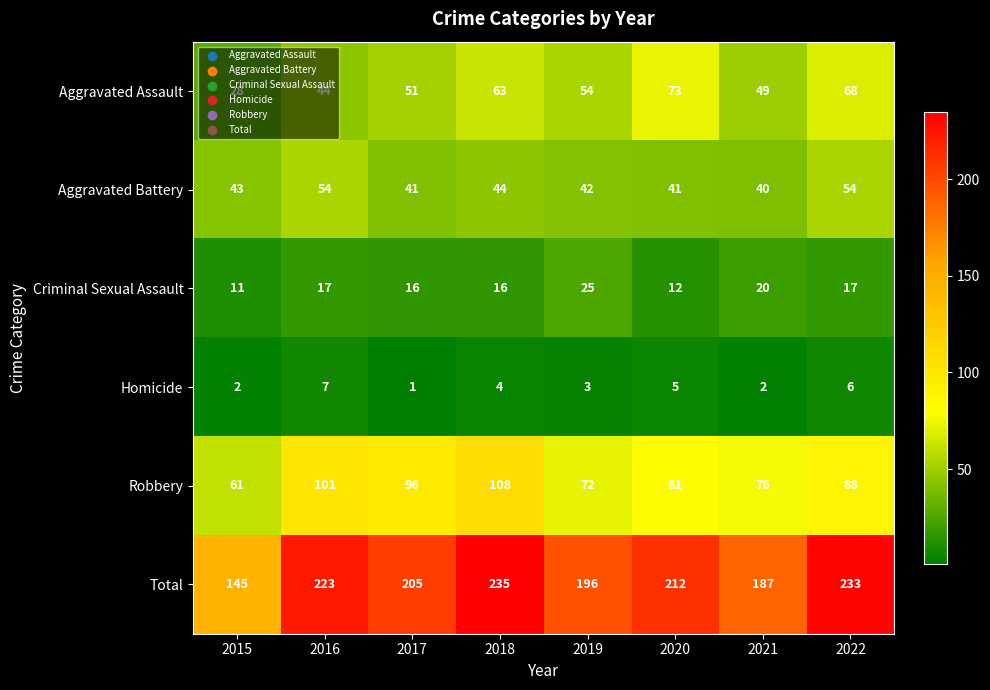

At which category is the sum across all series the highest?

2018